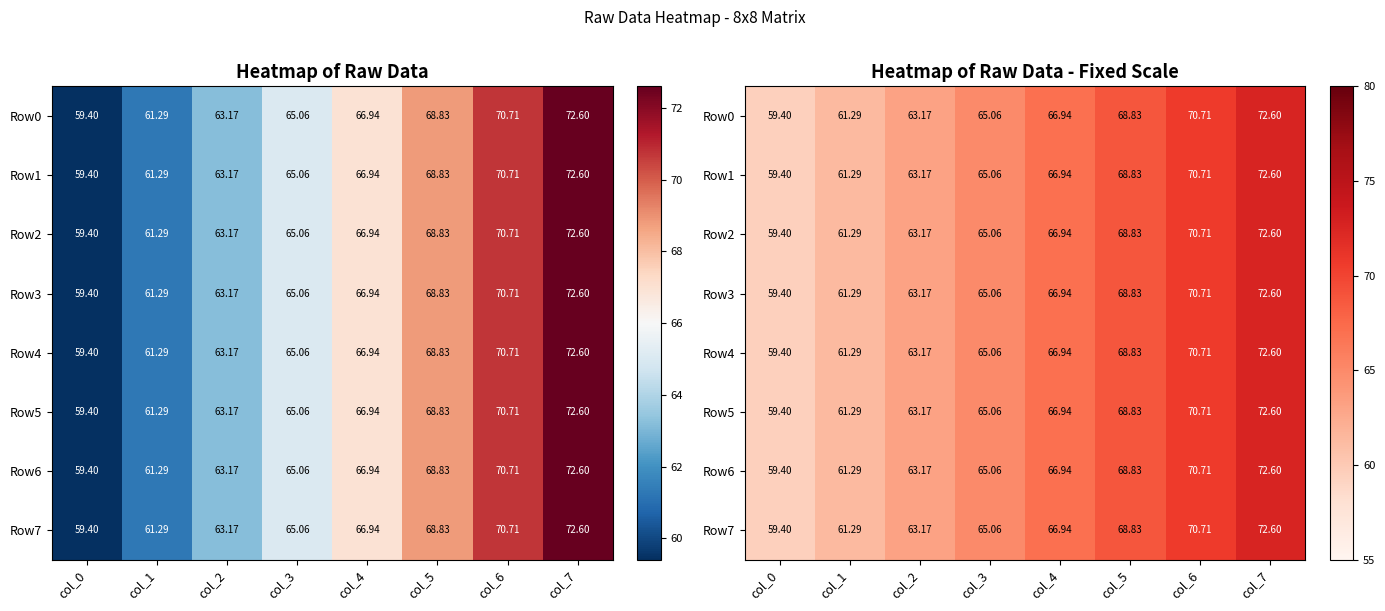

Which series changed the most between col_3 and col_5?

Row0